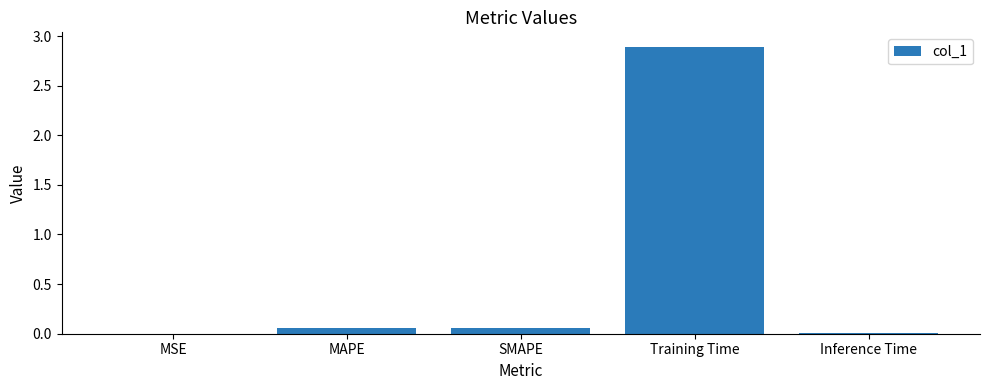

How many data points does each series have?

5